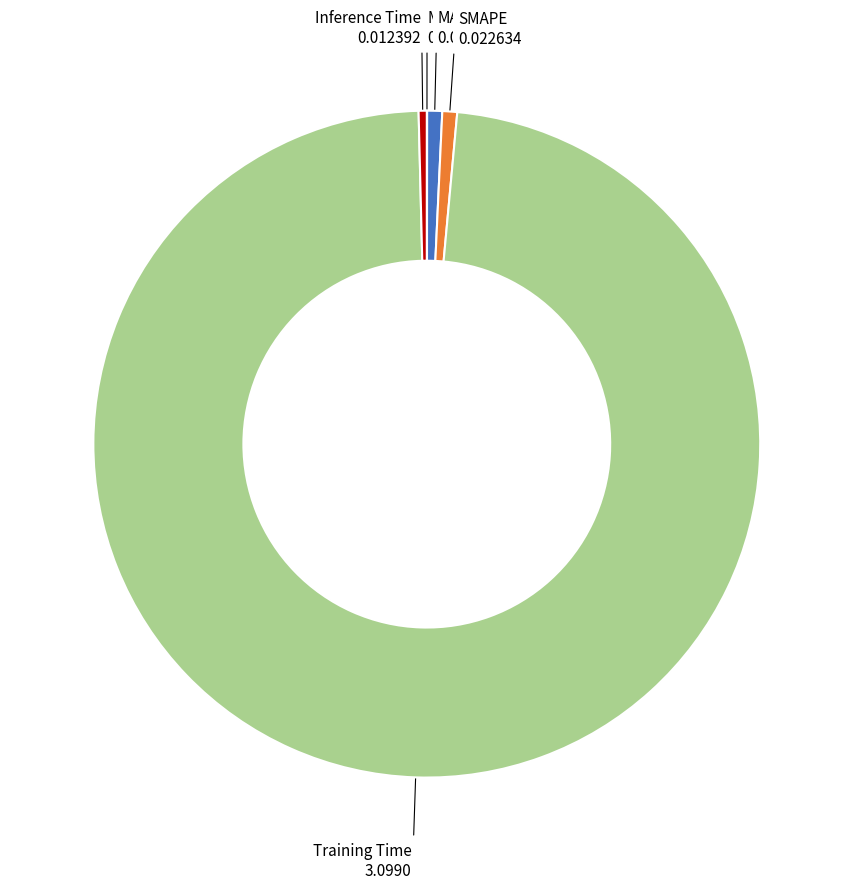

Is it true that SMAPE is 11% of the pie?

False